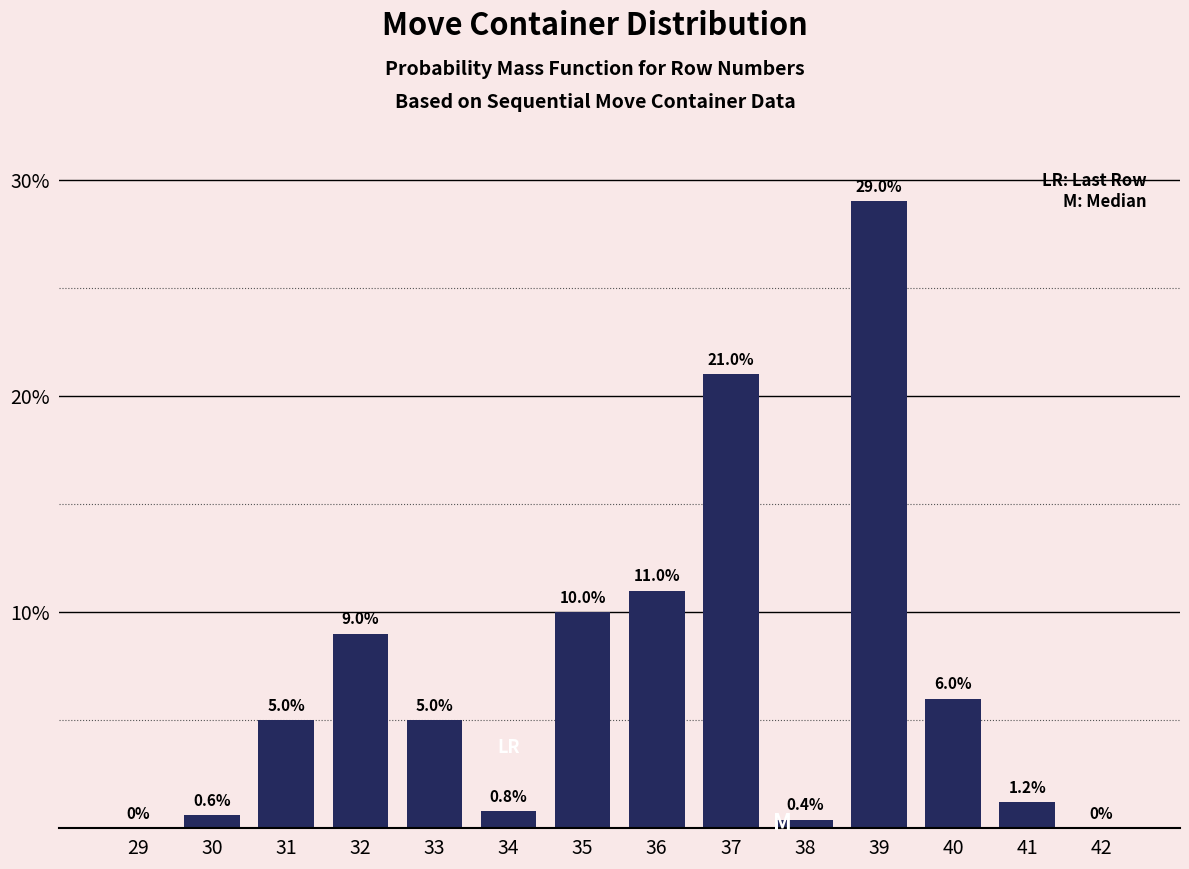

Reading left to right, what are all the values shown in this chart?

29=0.0	30=0.6	31=5.0	32=9.0	33=5.0	34=0.8	35=10.0	36=11.0	37=21.0	38=0.4	39=29.0	40=6.0	41=1.2	42=0.0